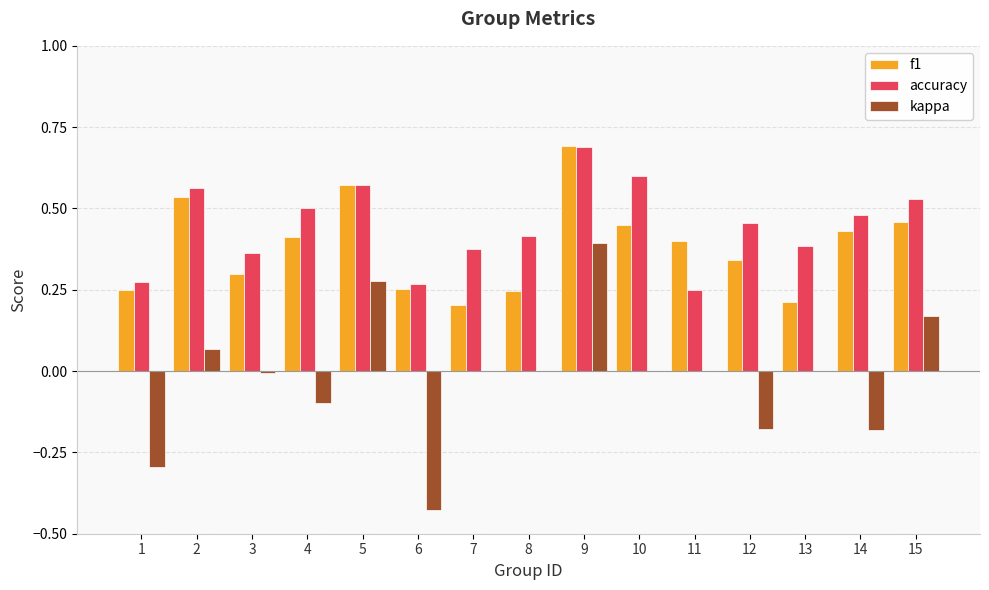

Is the value of f1 at 13 greater than the value of kappa at 2?

Yes